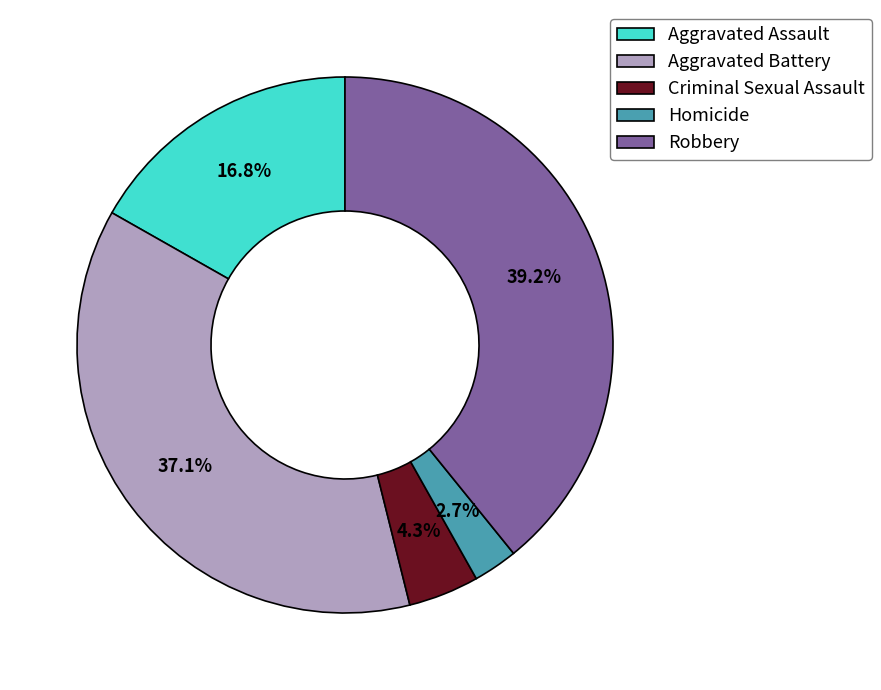

Is it true that Homicide is 17% of the pie?

False